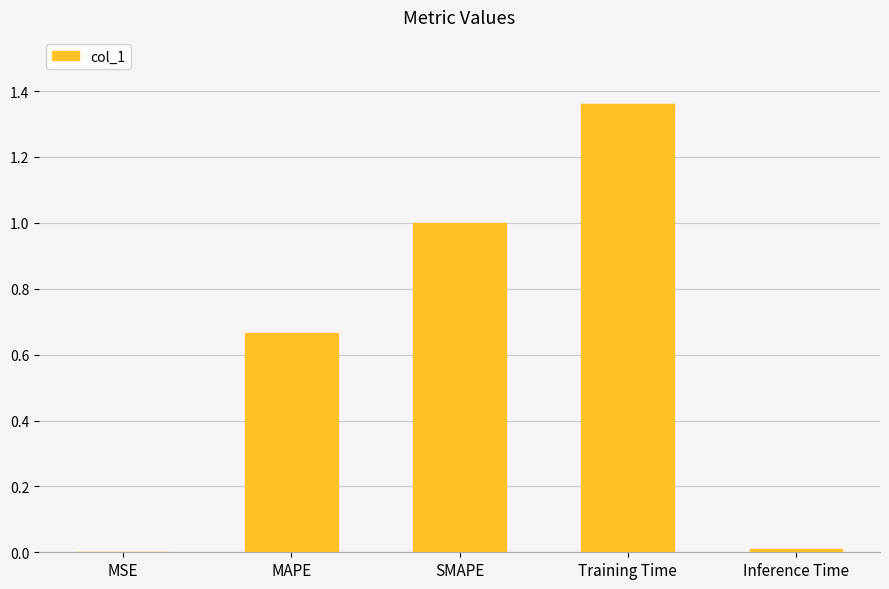

The value at MAPE is 1.2. True or false?

False